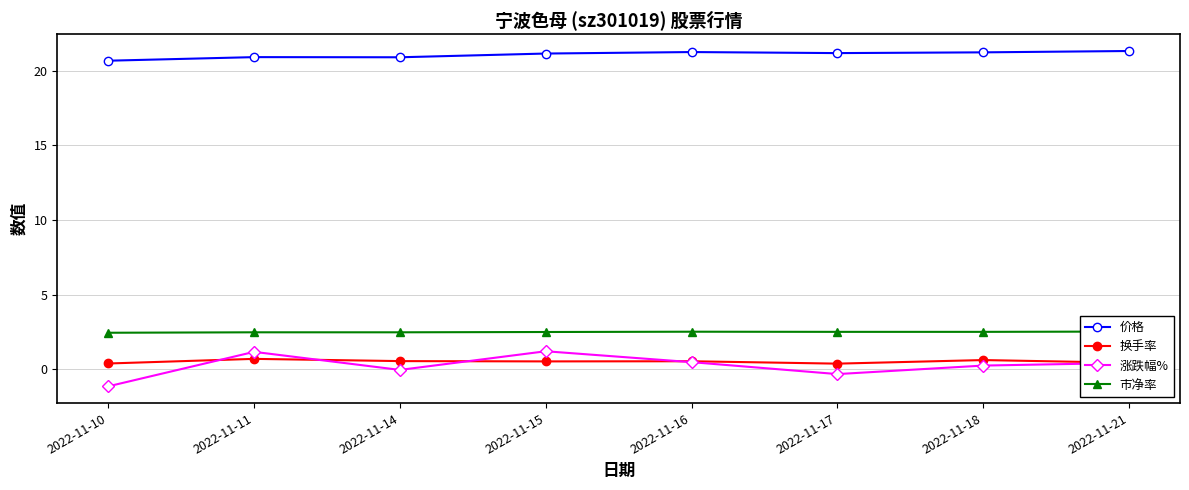

Reading left to right, extract all data points from this chart.

价格: 20.7	20.9	20.9	21.1	21.2	21.2	21.2	21.3
换手率: 0.4	0.7	0.5	0.5	0.5	0.4	0.6	0.4
涨跌幅%: -1.1	1.2	-0.1	1.2	0.5	-0.3	0.2	0.4
市净率: 2.4	2.5	2.5	2.5	2.5	2.5	2.5	2.5